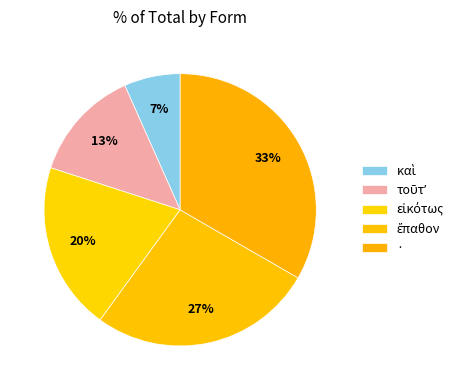

What is the largest slice in the pie chart?

·